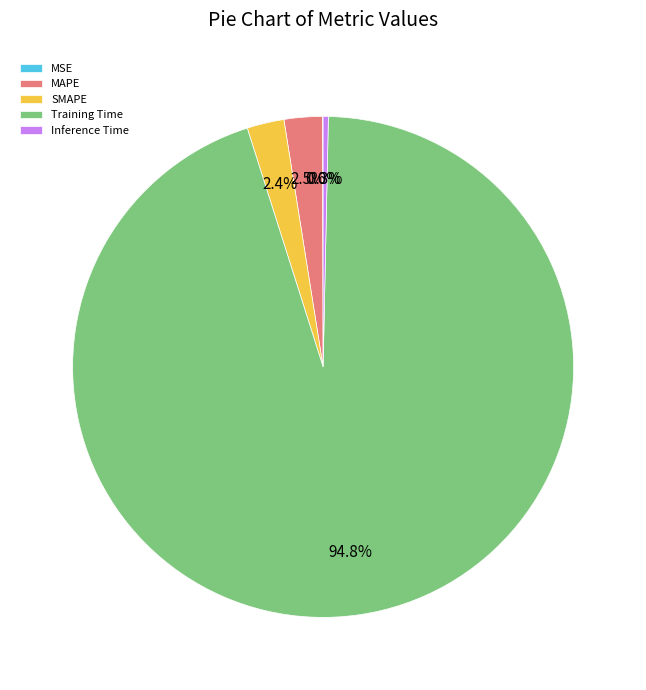

What portion of the pie excludes SMAPE?

97.6%